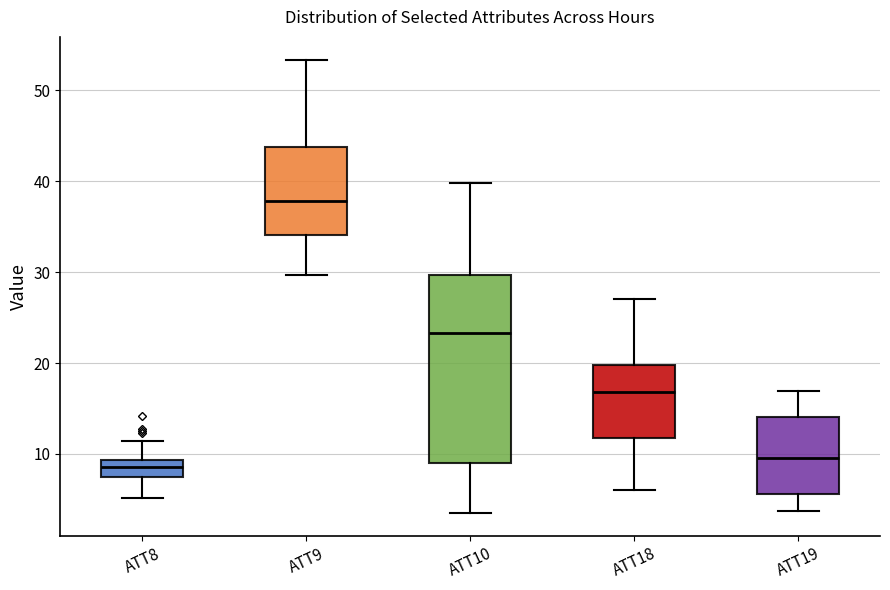

Which box is the tallest, from its lower edge to its upper edge?

ATT10